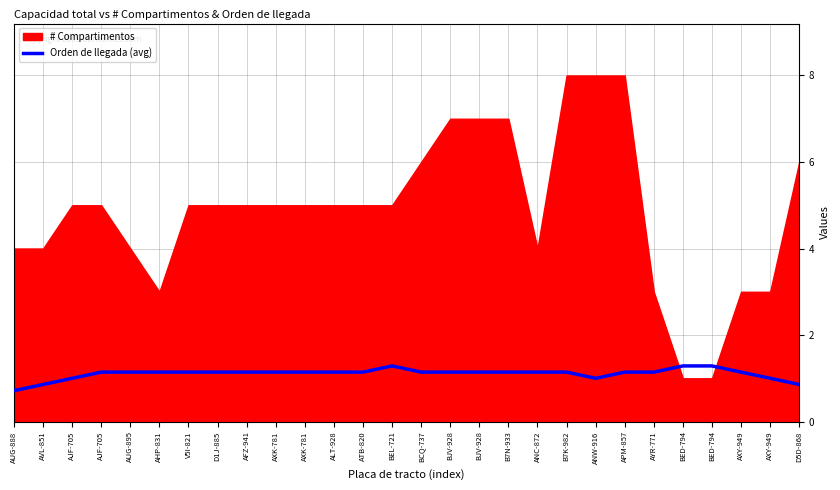

Reading right to left, list all the values displayed in this chart.

0.9	1.0	1.1	1.3	1.3	1.1	1.1	1.0	1.1	1.1	1.1	1.1	1.1	1.1	1.3	1.1	1.1	1.1	1.1	1.1	1.1	1.1	1.1	1.1	1.1	1.0	0.9	0.7